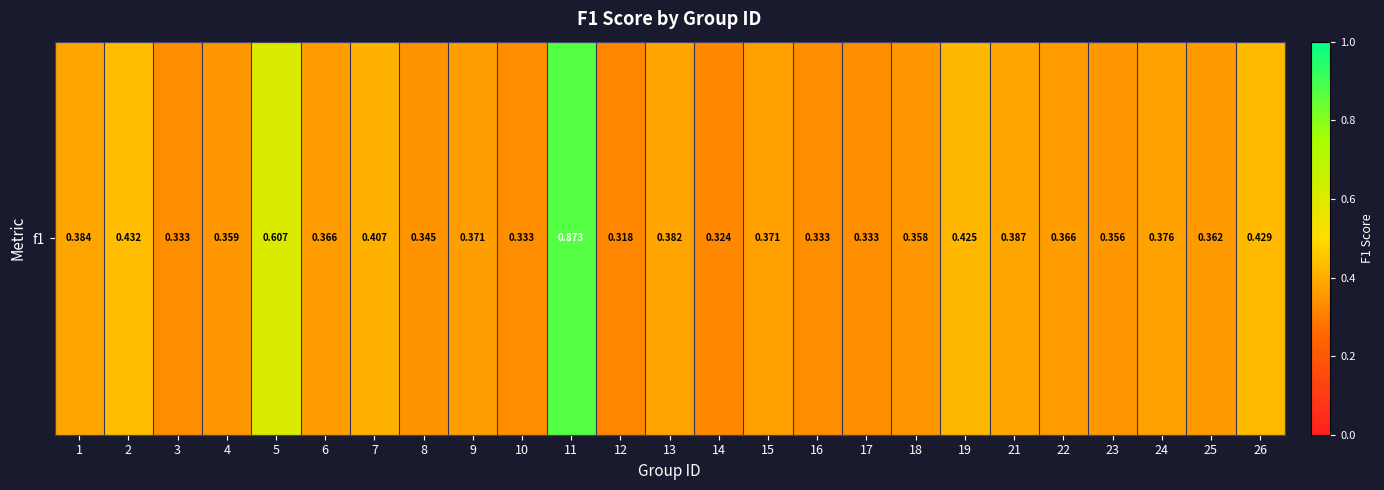

What is the difference between the maximum and minimum values?

0.6